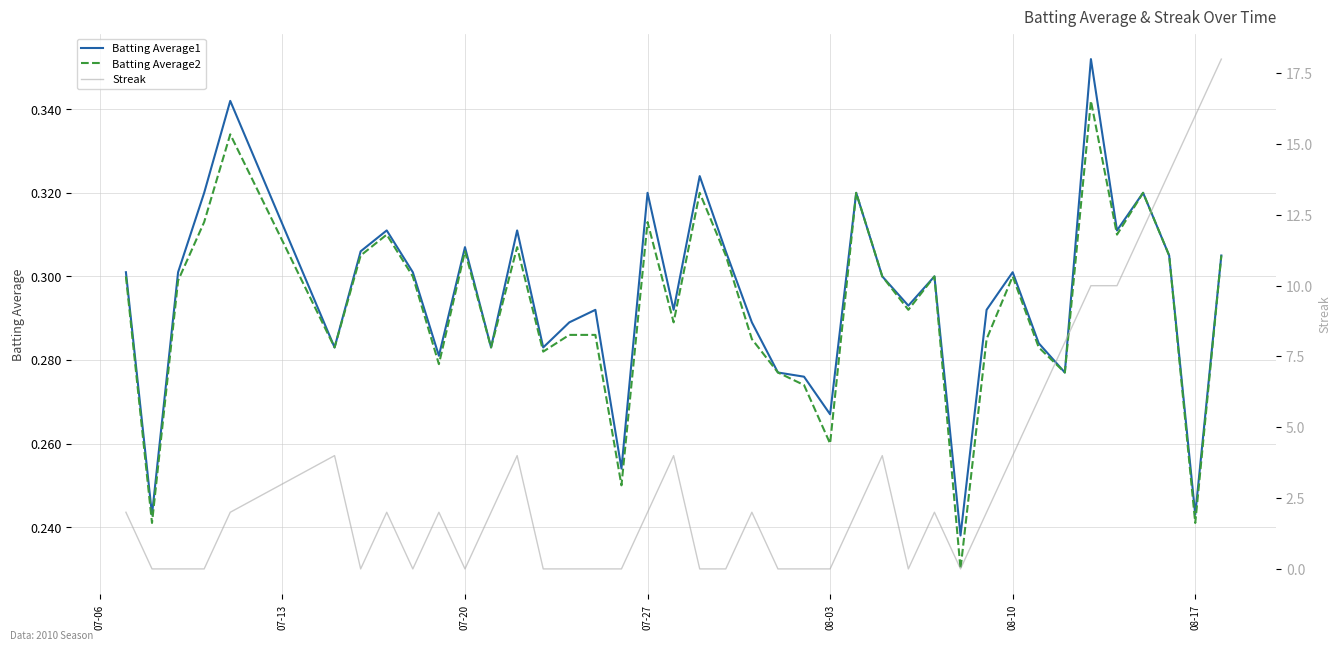

The Batting Average1 series shows 0.4 at 07-20. True or false?

False